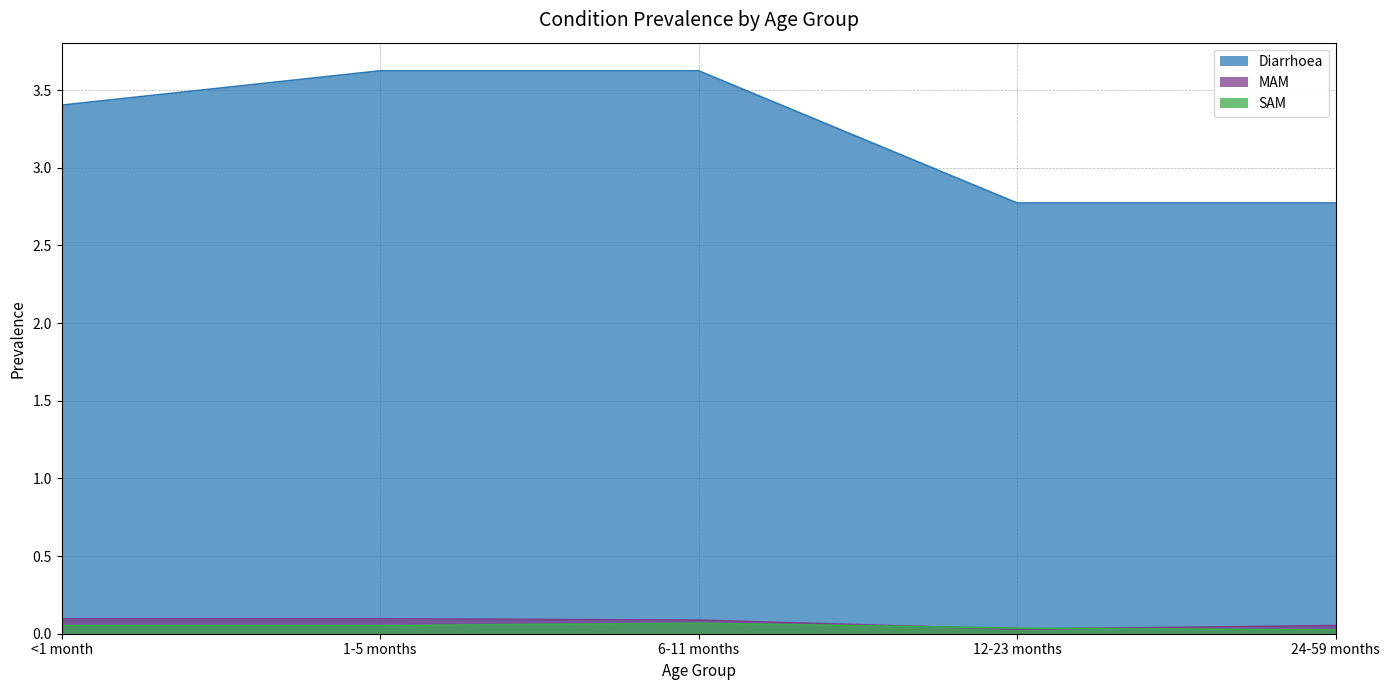

The Diarrhoea series shows 5.5 at 6-11 months. True or false?

False